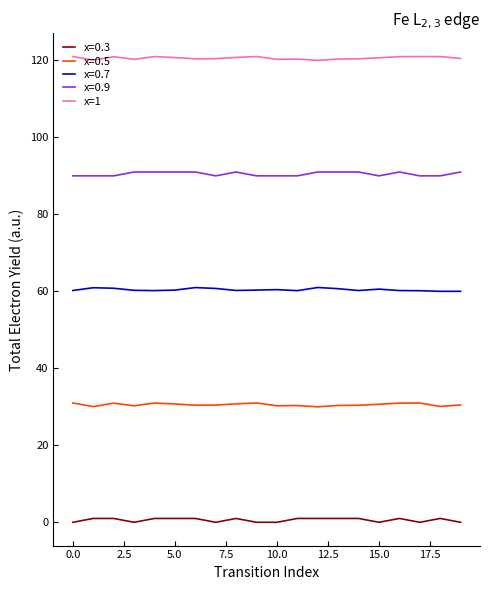

Is this an area chart (filled region under the line)?

No